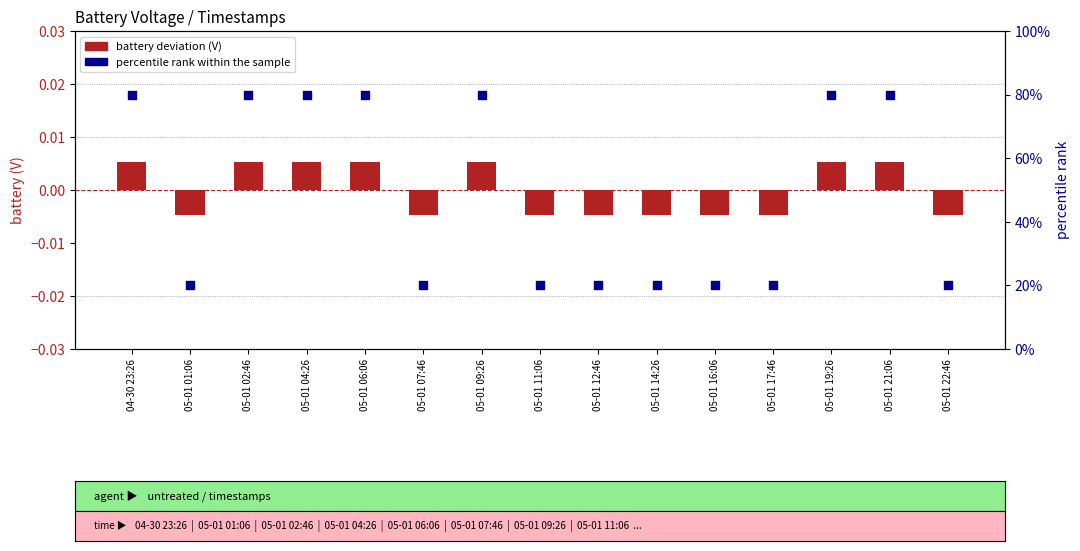

At how many categories does at least one series exceed 0?

15